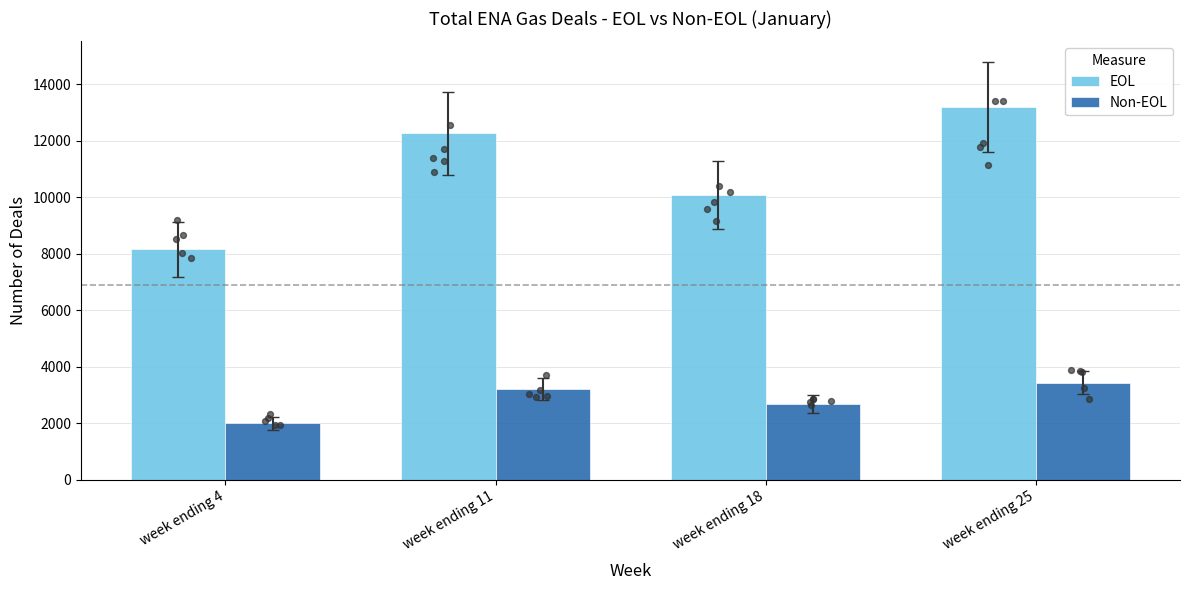

At how many categories does at least one series exceed 5560?

4